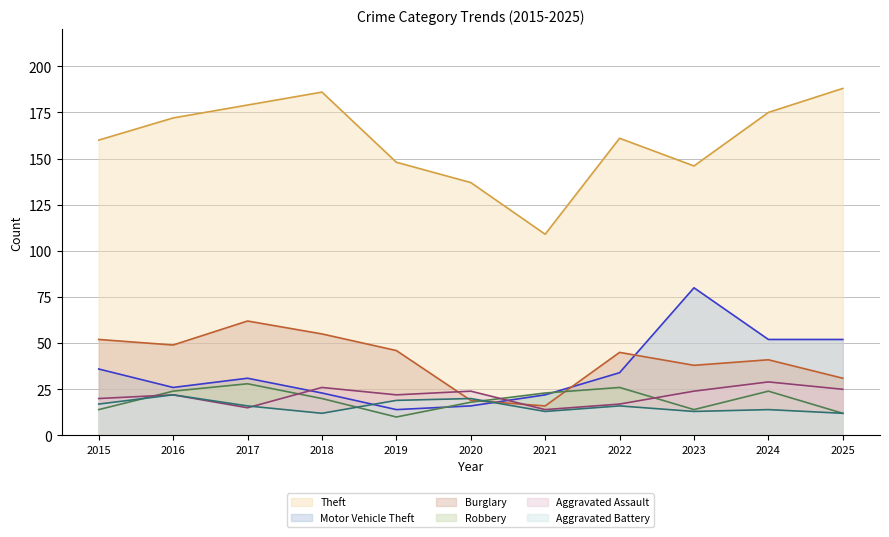

What is the value of the Aggravated Battery (line) point at the 10th from the left?

14